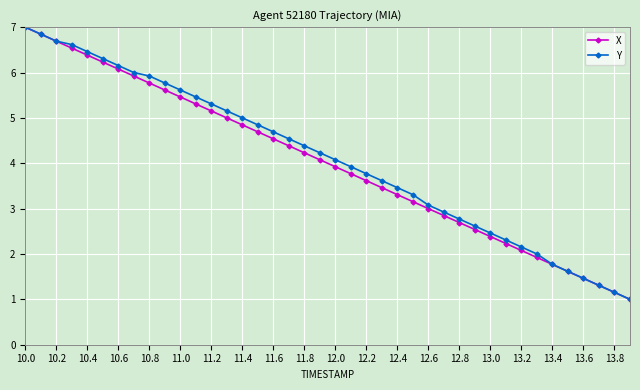

True or false: Y has more than 1 interior local peaks.

False